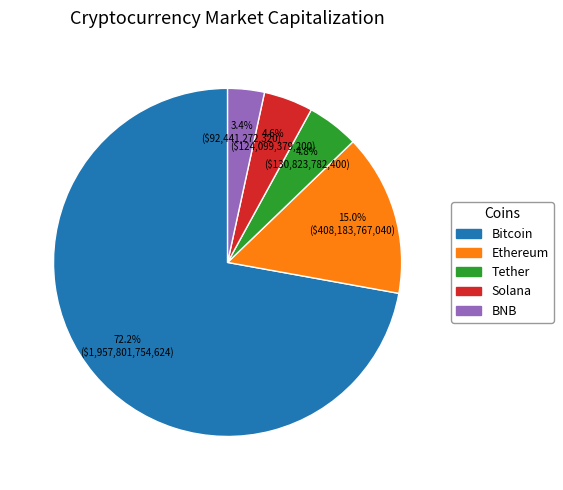

To the nearest percent, what portion does Bitcoin represent?

72%